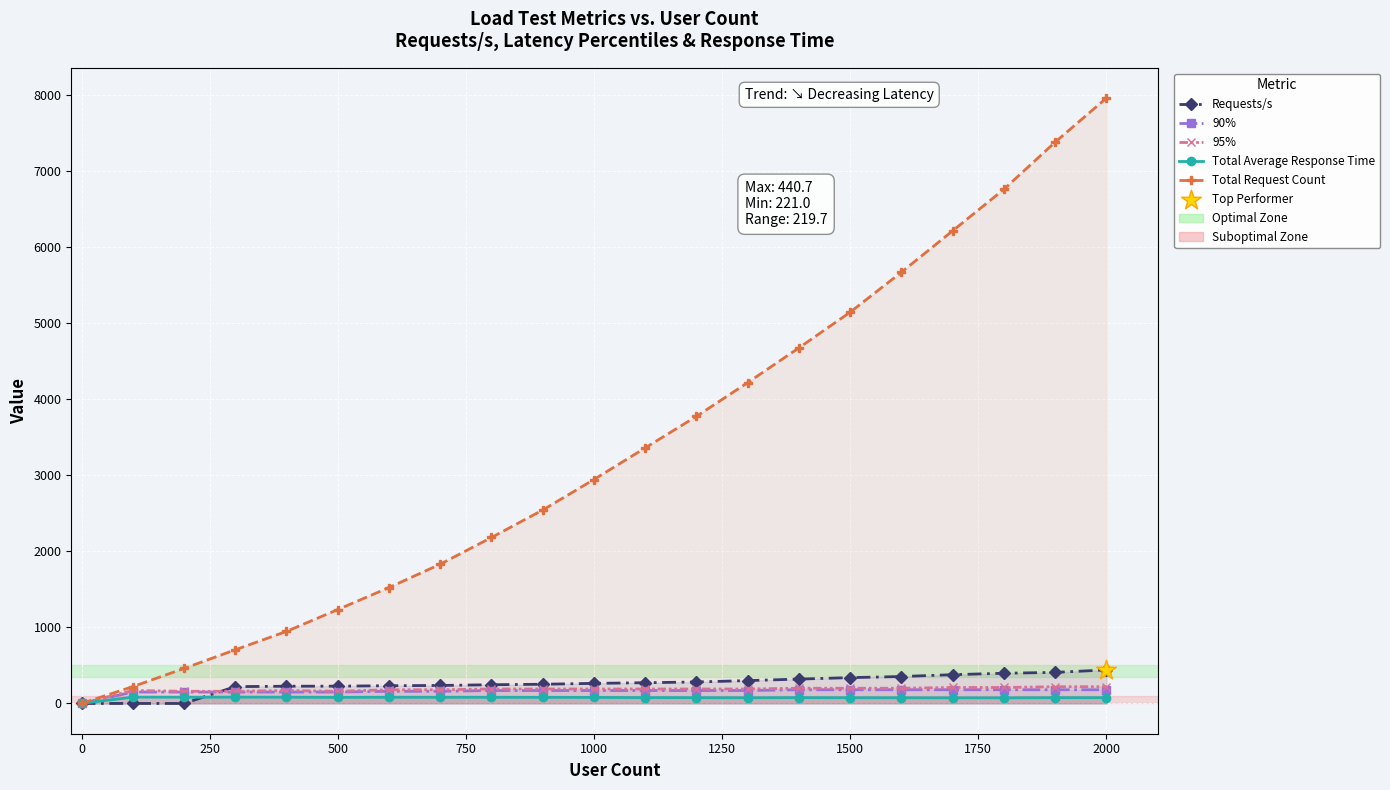

Which series has the widest spread of Y values?

Total Request Count